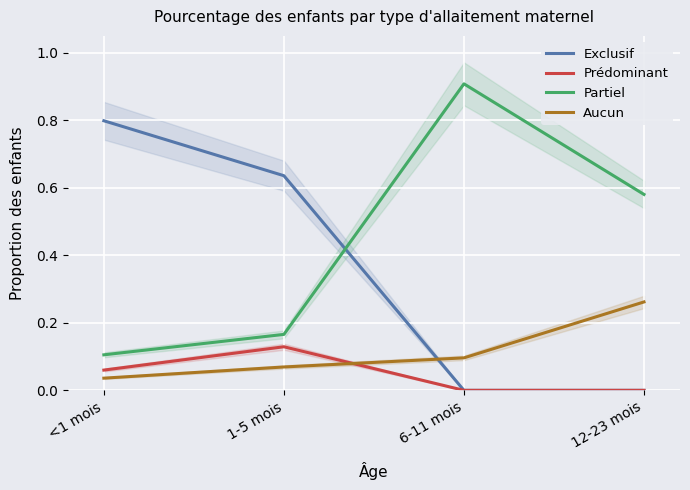

The Partiel series shows 1.4 at 6-11 mois. True or false?

False